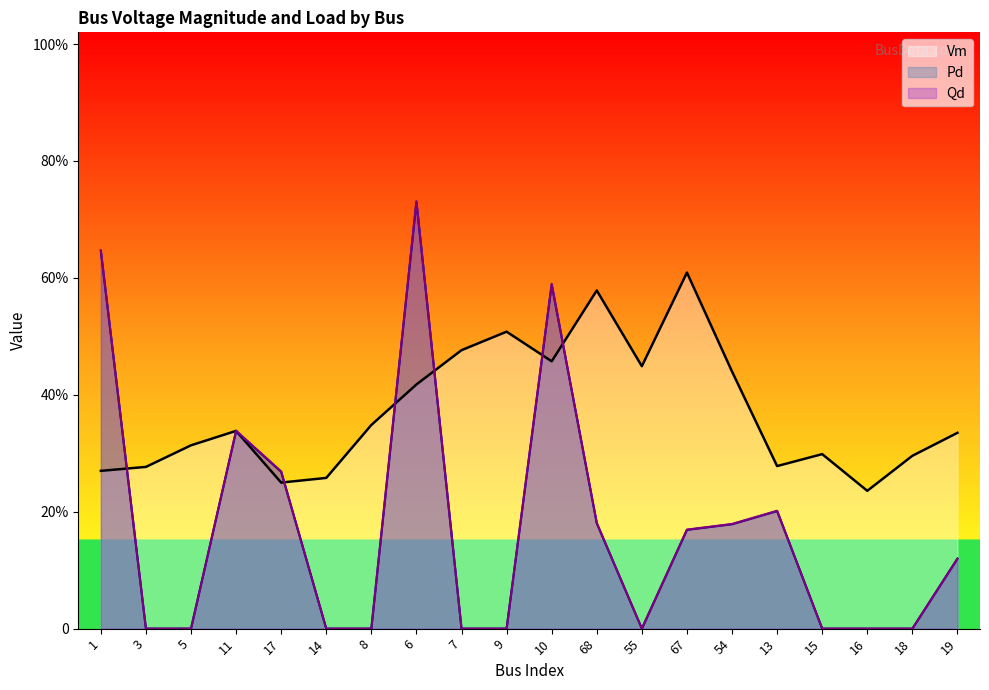

True or false: Qd and Pd intersect in this chart.

False